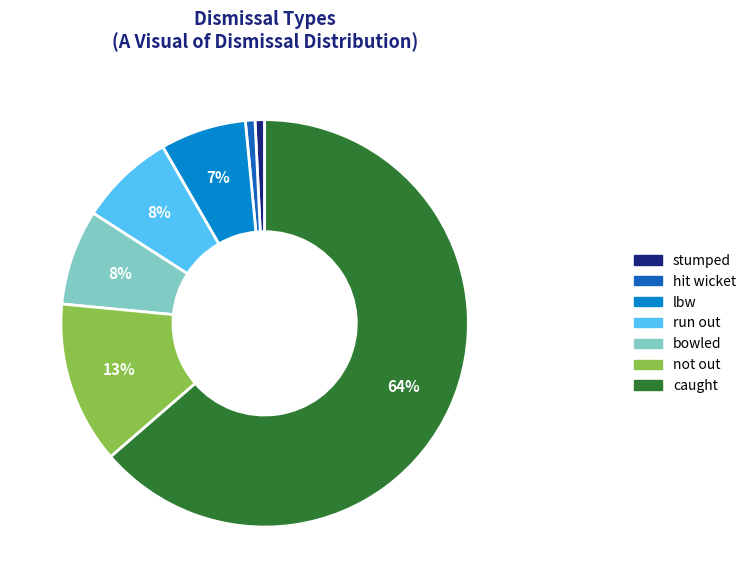

What percentage is the stumped slice, to the nearest percent?

1%